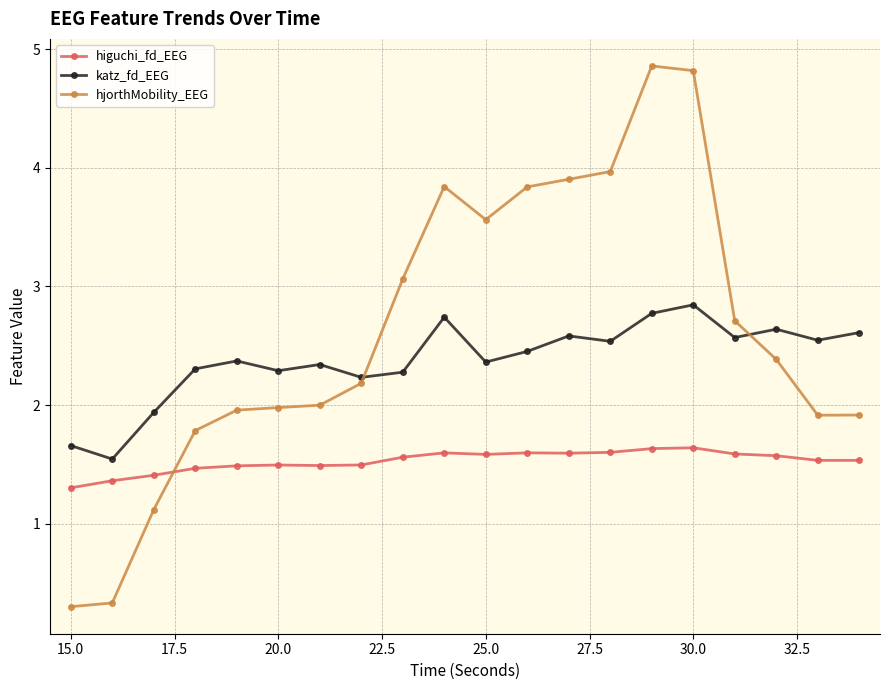

True or false: higuchi_fd_EEG and hjorthMobility_EEG cross at least once.

True